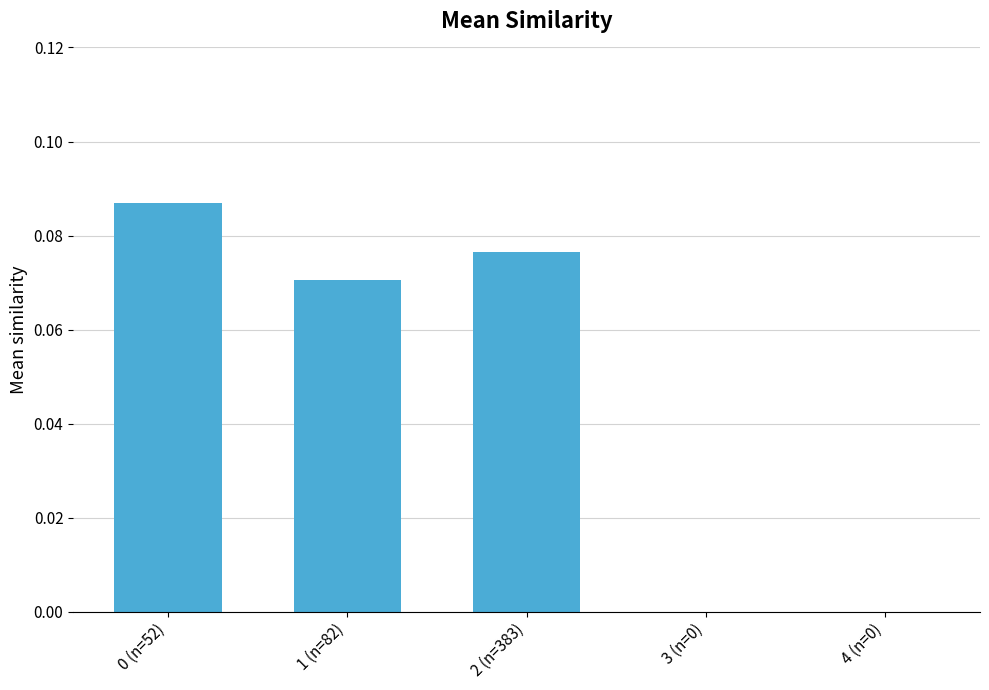

Which has a higher value, 4 (n=0) or 2 (n=383)?

2 (n=383)